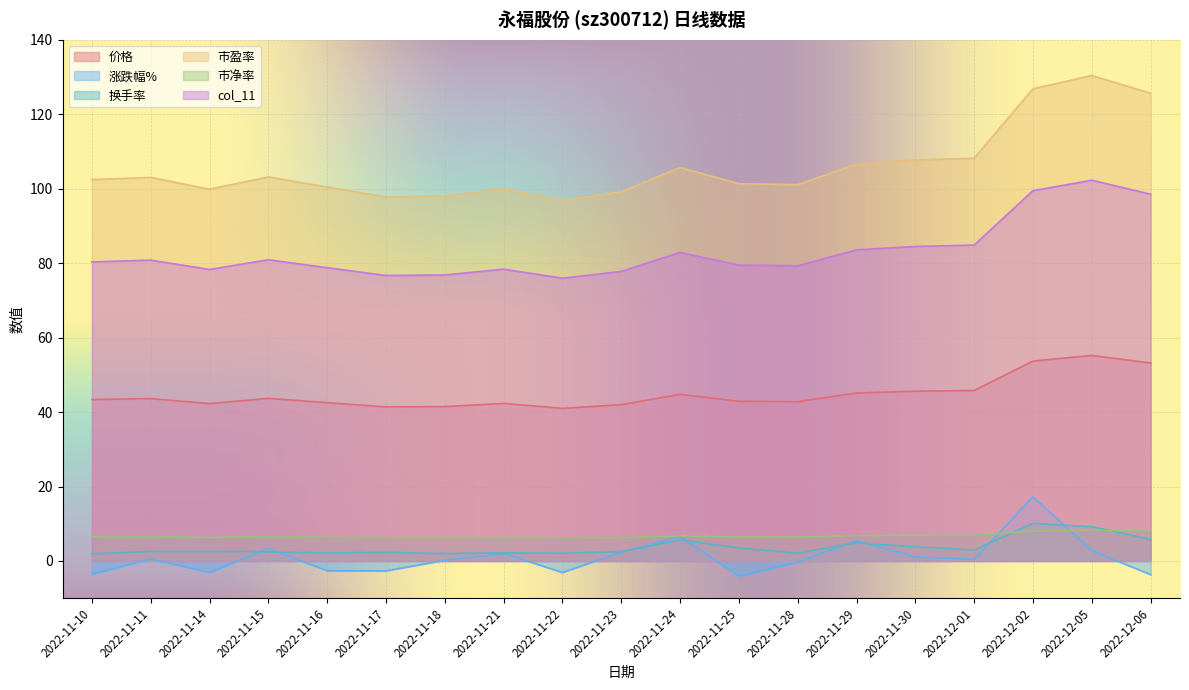

How many lines are shown in the chart?

6